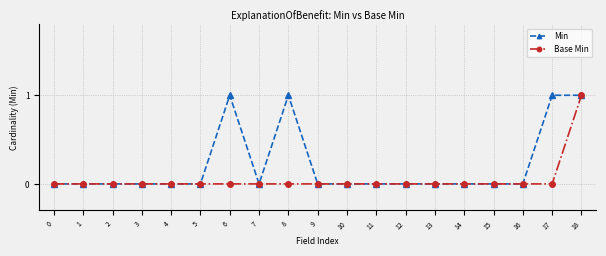

The Base Min series shows 0 at 9. True or false?

True